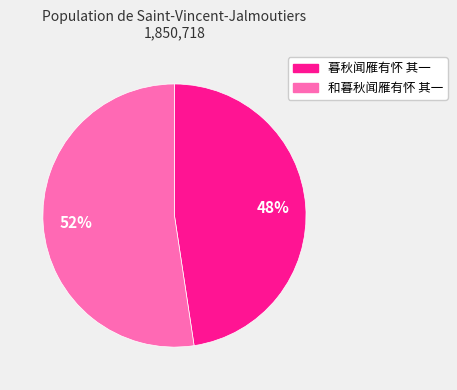

Which has a higher value, 暮秋闻雁有怀 其一 or 和暮秋闻雁有怀 其一?

和暮秋闻雁有怀 其一